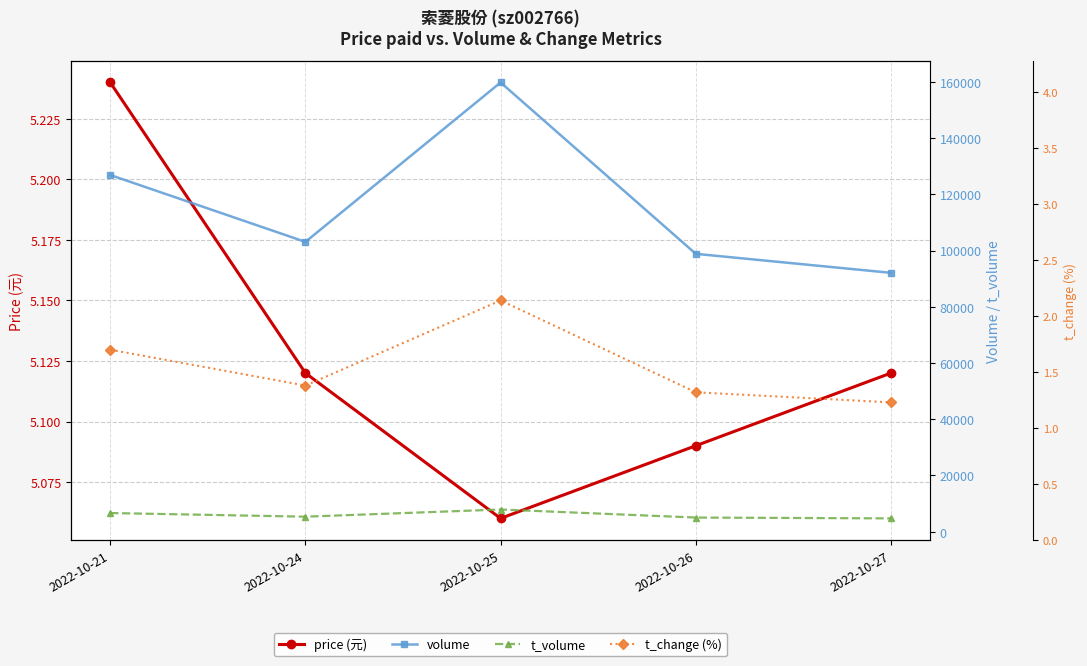

What is the sum of all t_change (%) values?

7.8